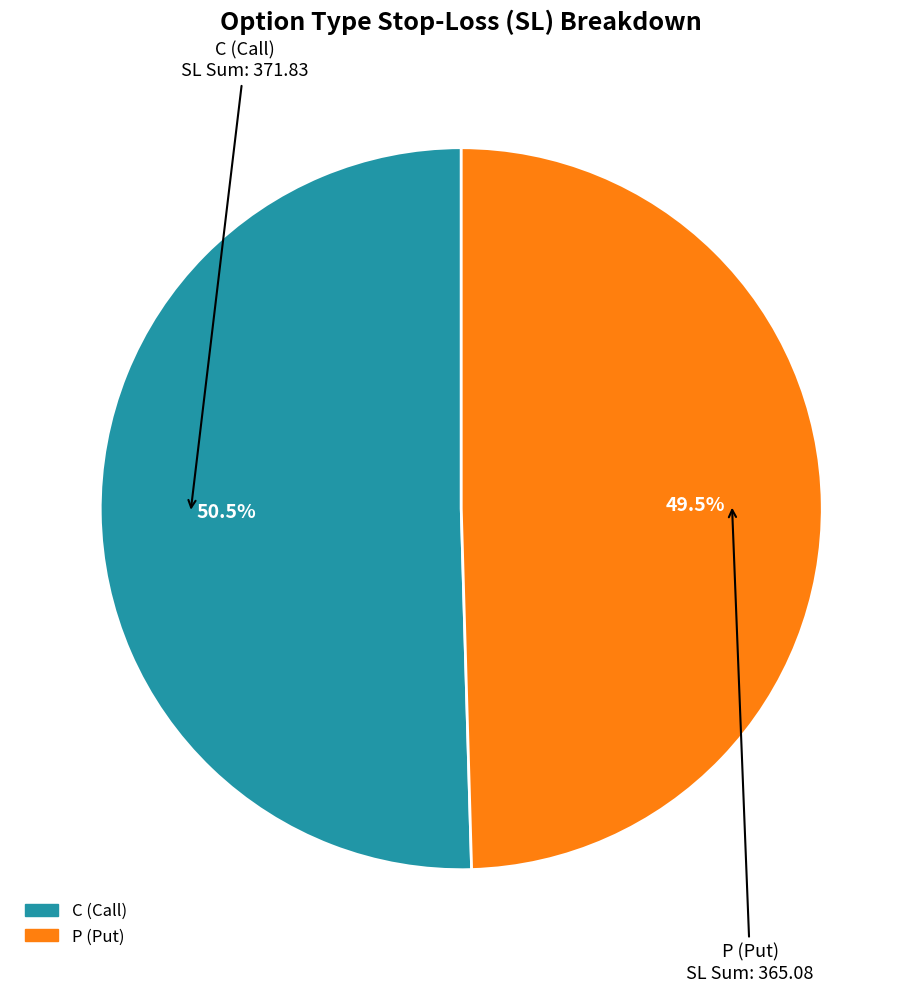

Between P and C, which is larger?

C